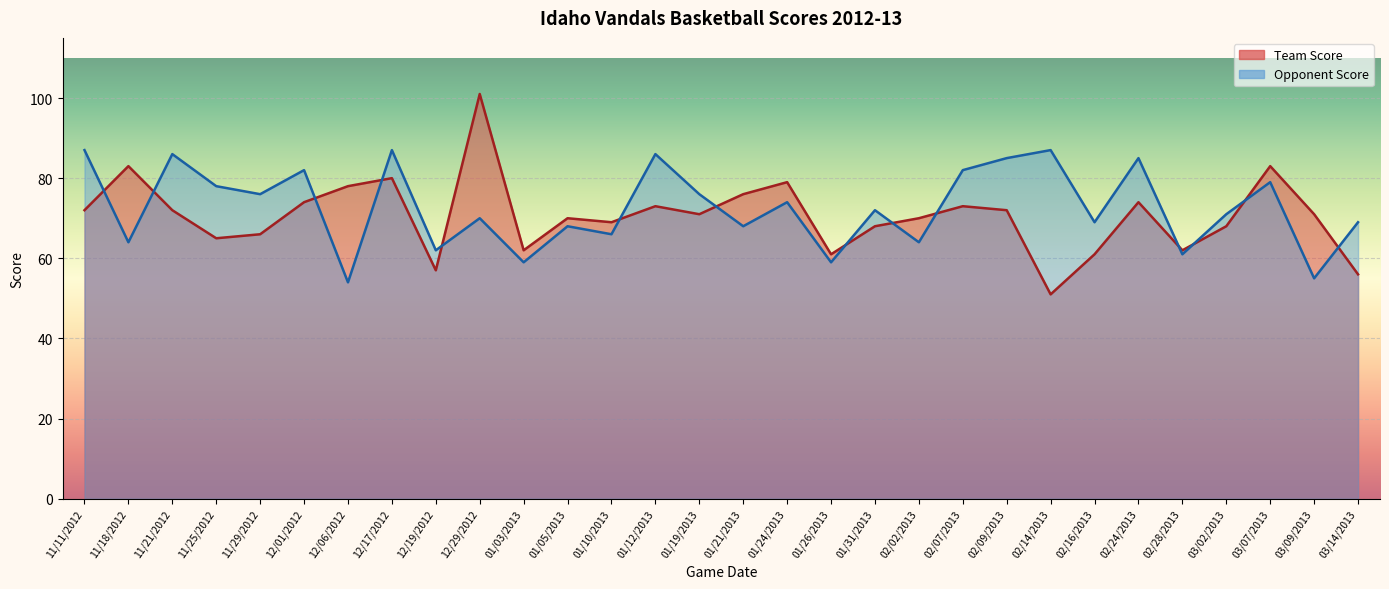

Where is the first local minimum for Opponent Score?

11/18/2012